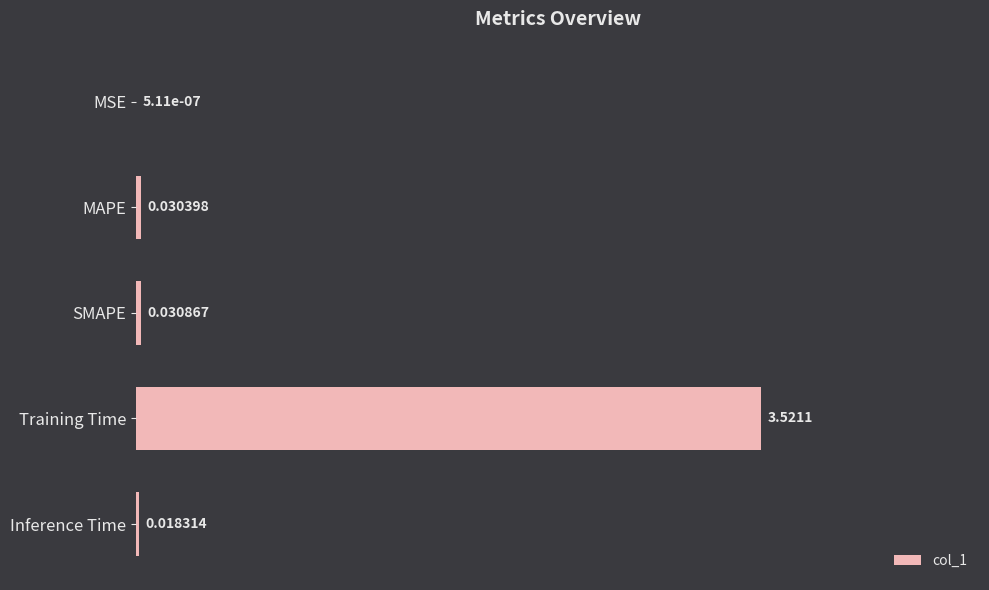

At which label is the value closest to 1?

SMAPE